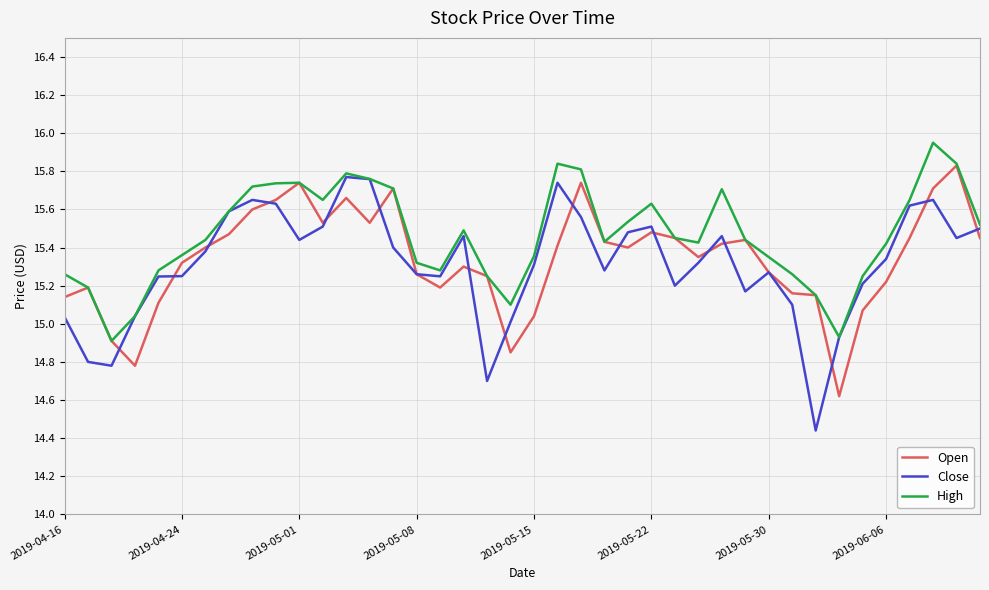

Which series has the largest total across all categories?

High